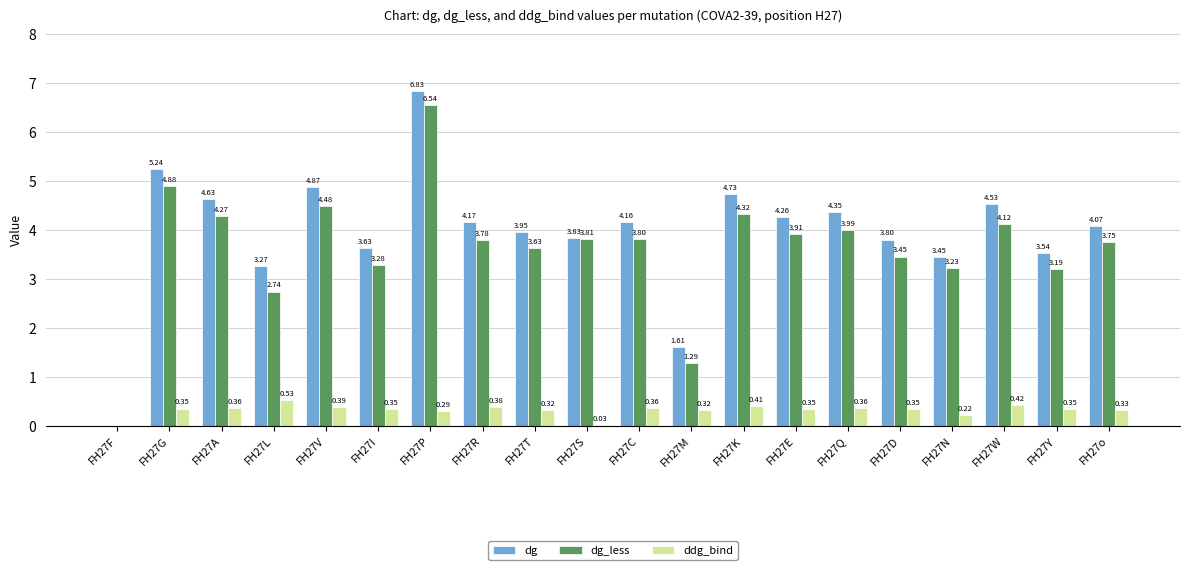

Is it true that dg_less equals 0.7 at FH27L?

False